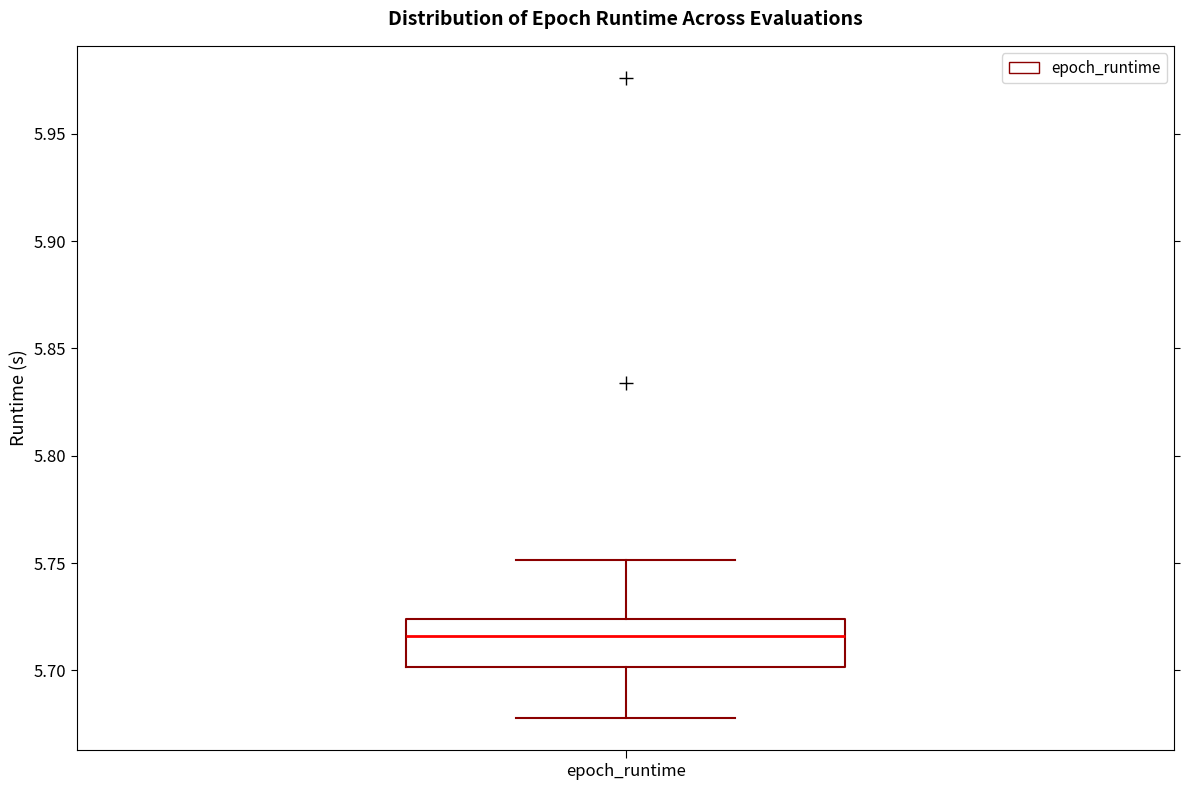

Read this box plot against the y-axis: the position of the median line, the range covered by the box, and the ends of both whiskers. The values are not printed on the chart, so give them approximately, as read against the axis.

median 5.715, box 5.700 to 5.725, whiskers 5.680 to 5.750